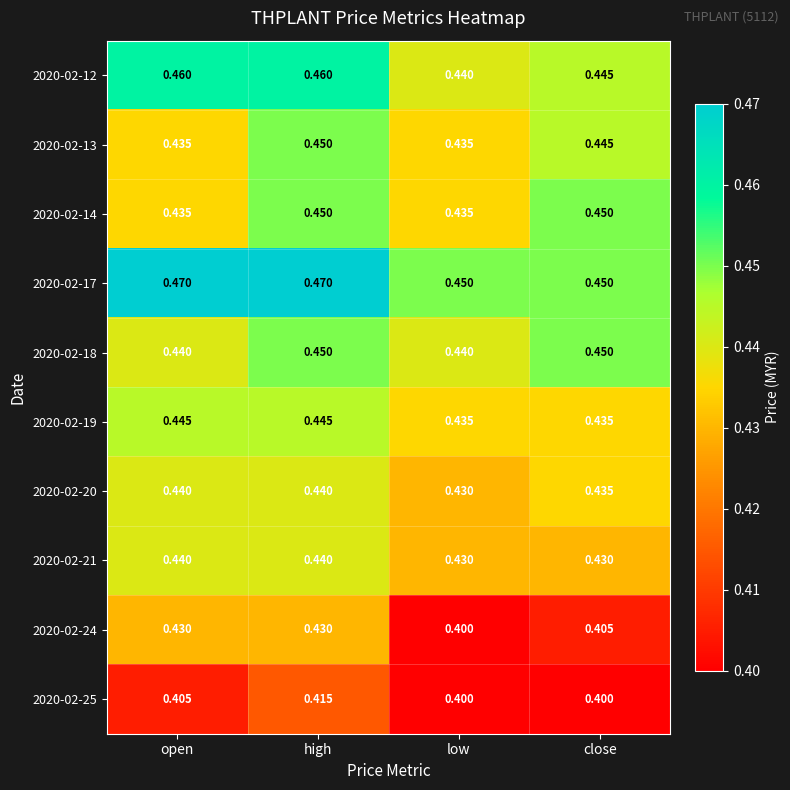

At which category is the sum across all series the highest?

high